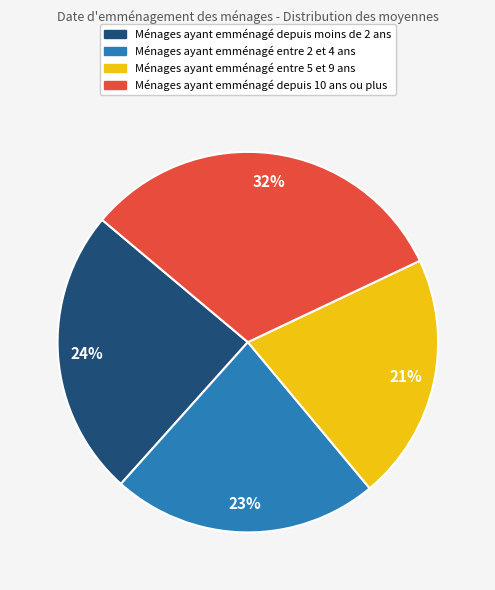

Is there a majority slice in this chart?

No